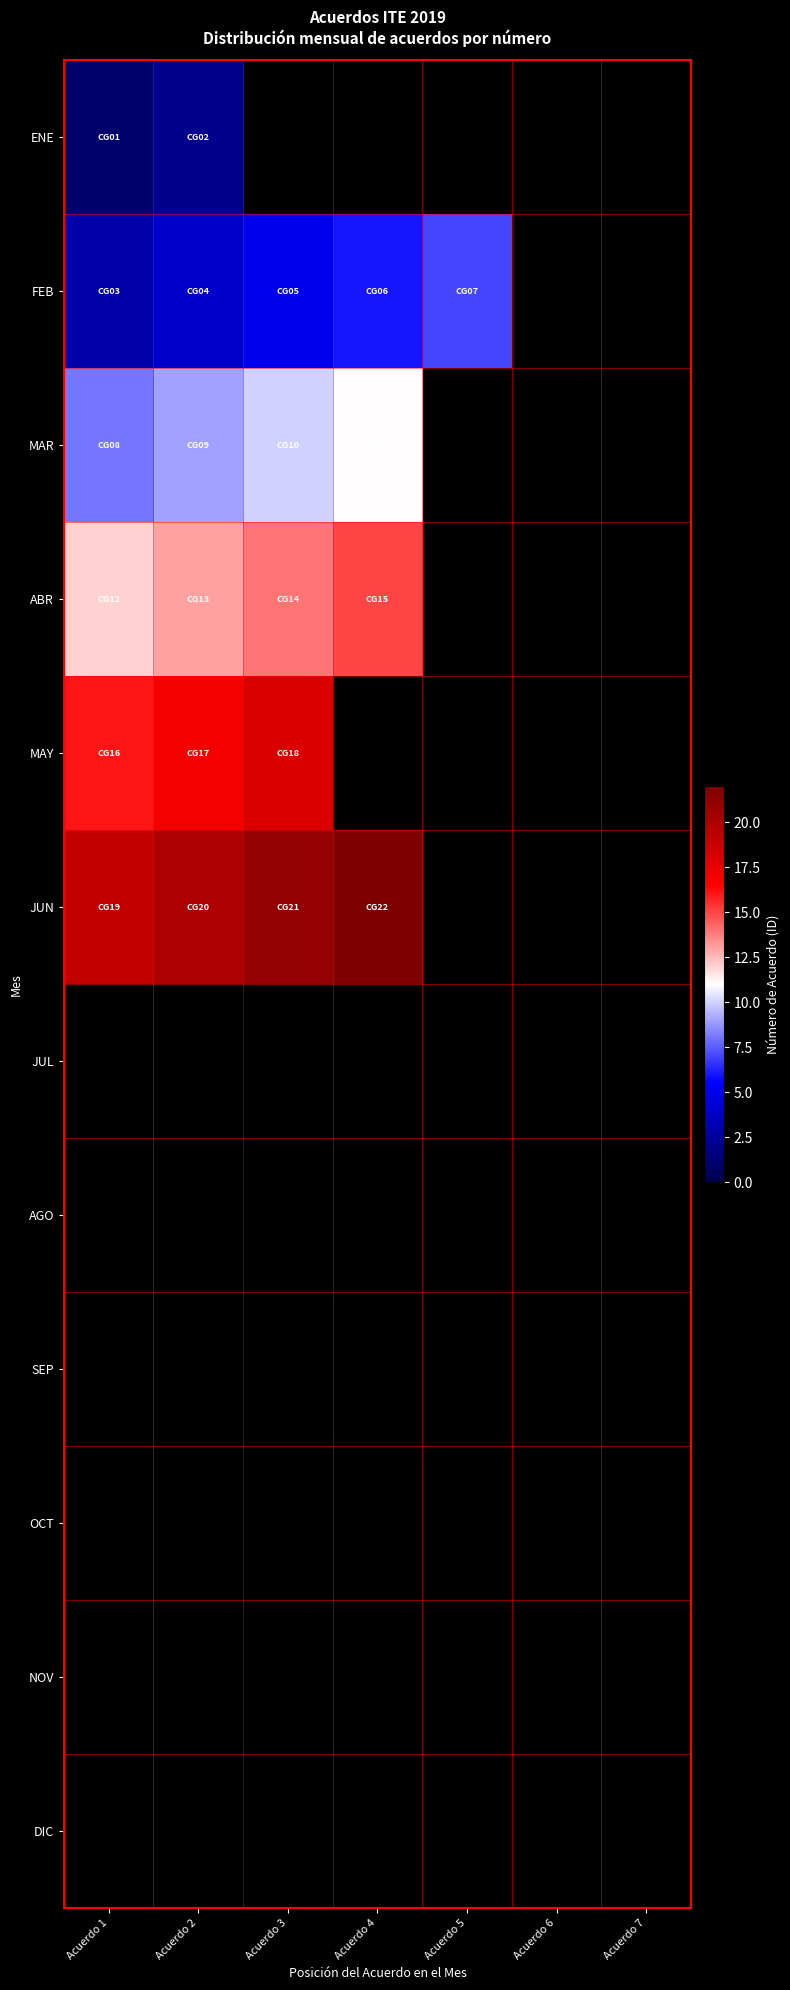

At which category does the chart reach its peak across all series?

Acuerdo 4